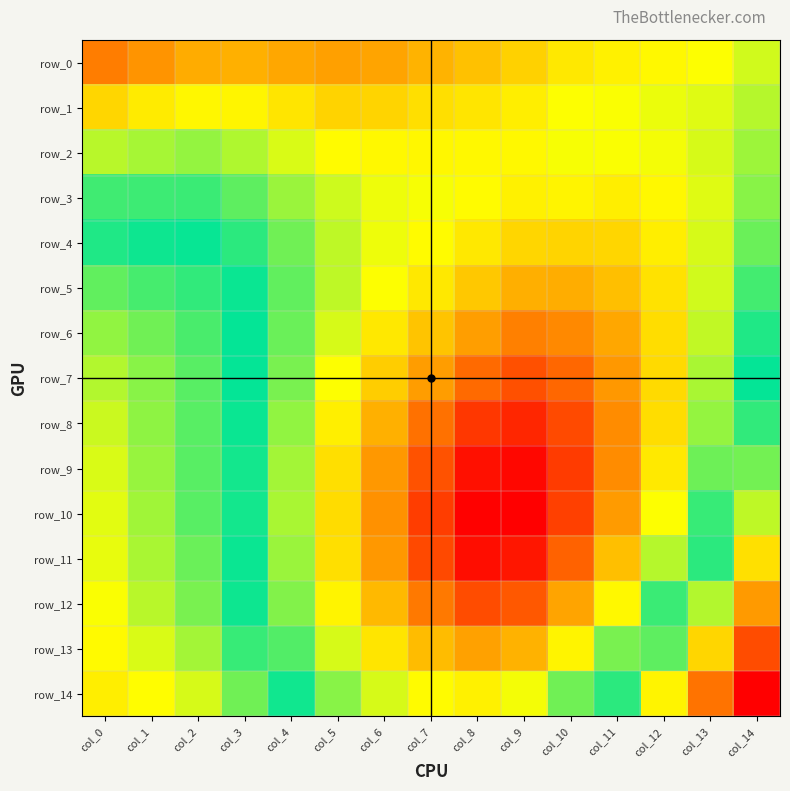

Which has a higher value, col_13 or col_0?

col_13